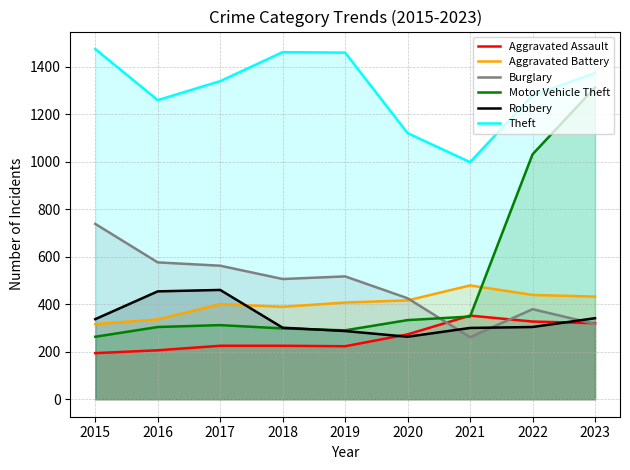

At which label is Aggravated Battery closest to 397?

2017